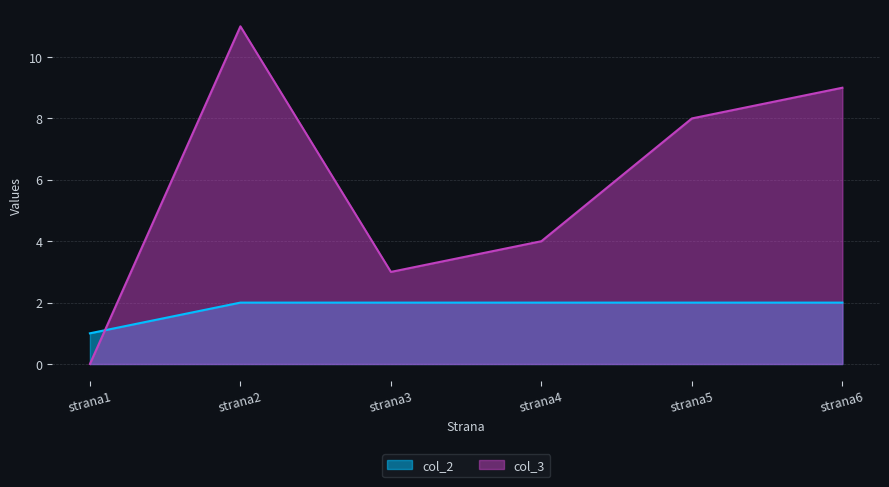

Is it true that col_3 equals 11 at strana2?

True